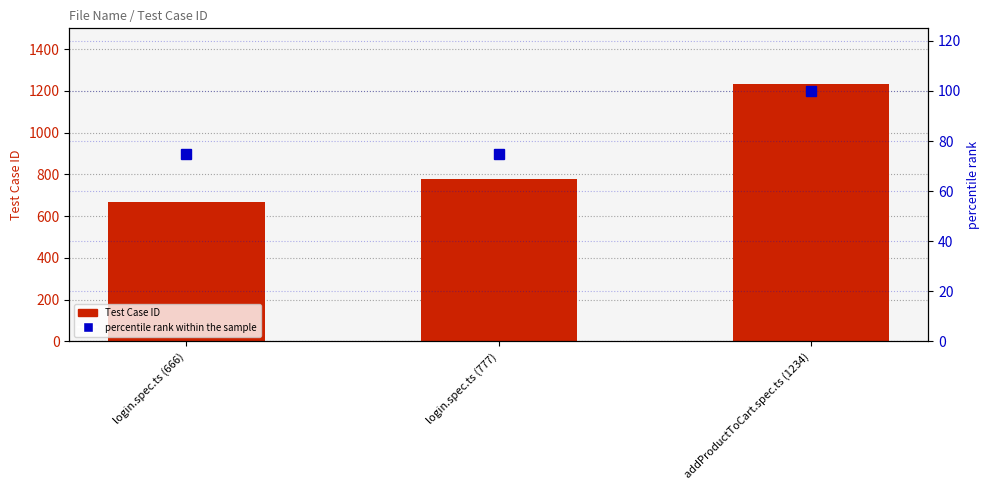

At how many categories does at least one series exceed 303?

3